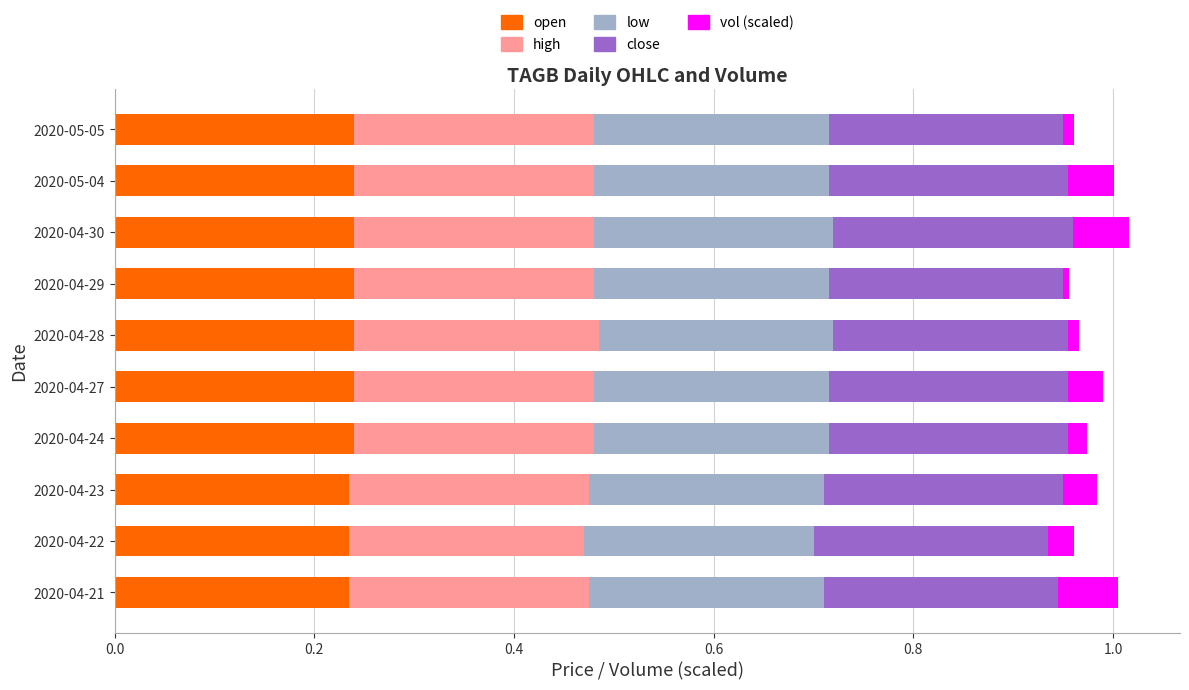

What are all the series names shown in the legend?

open, high, low, close, vol (scaled)